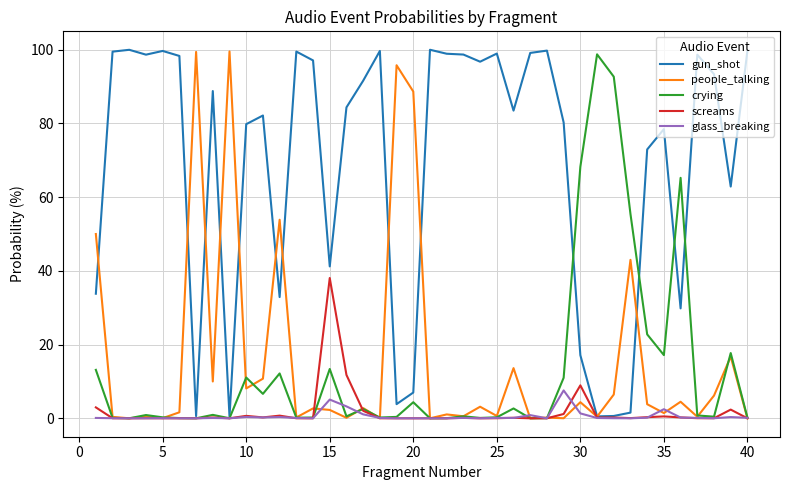

What is the maximum value shown in the chart?

100.0